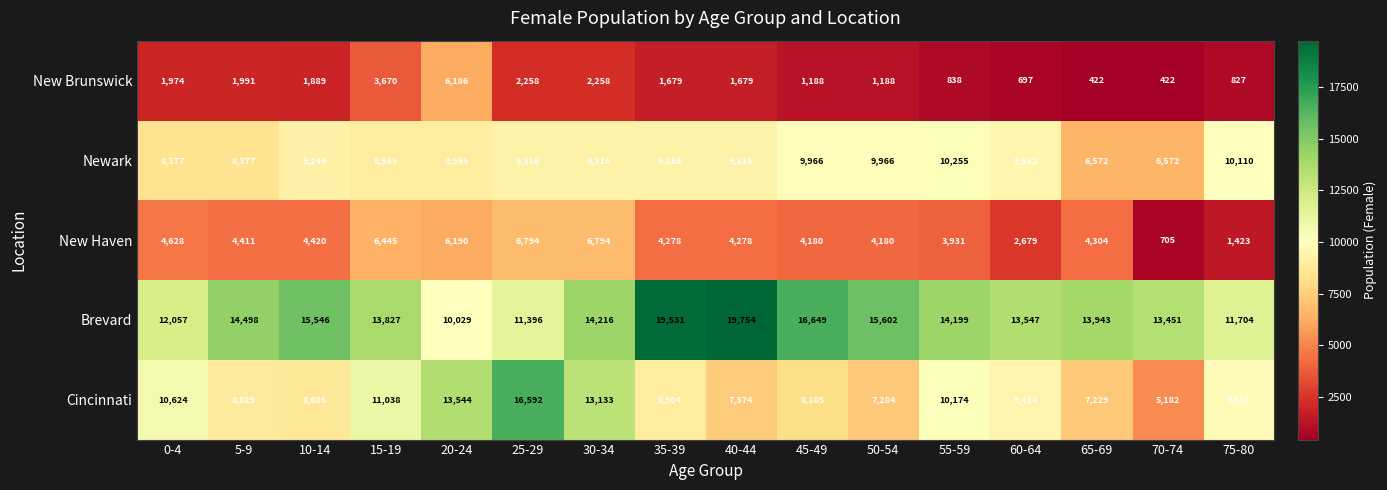

What is the spread (max minus min) of values at 15-19?

10157